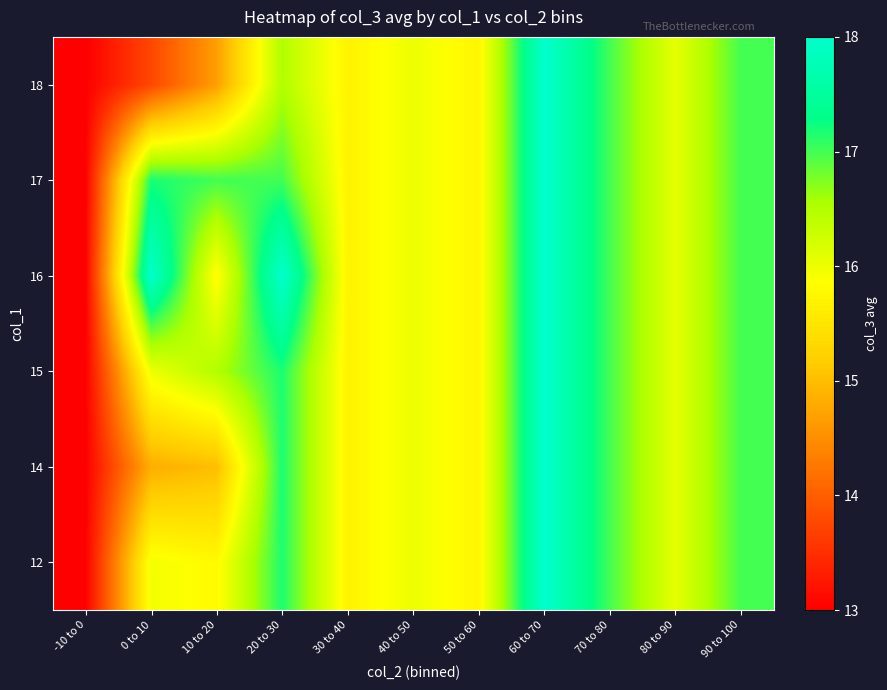

How many data points does each series have?

11